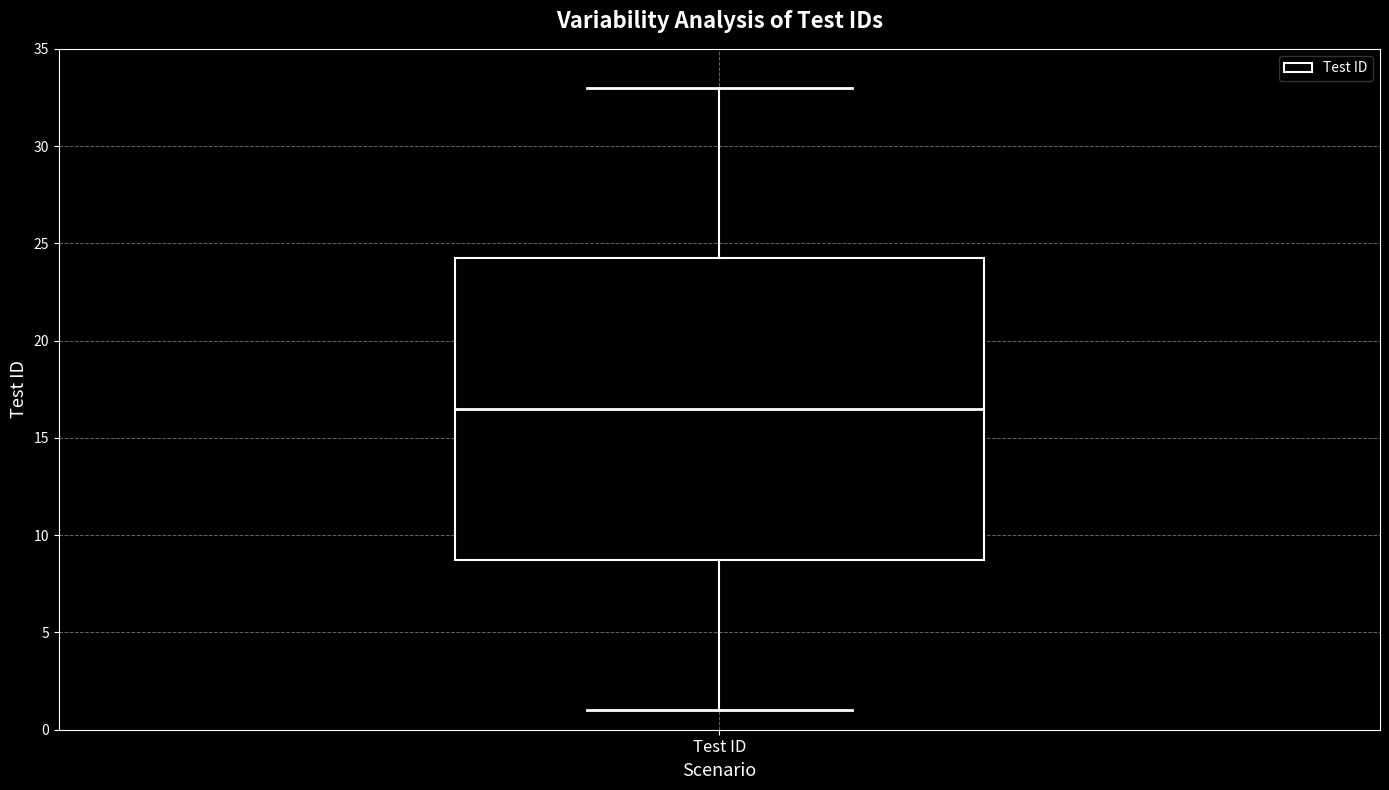

Where is the lower edge of the box for Test ID on the y-axis? The values are not printed on the chart, so give them approximately, as read against the axis.

9.0